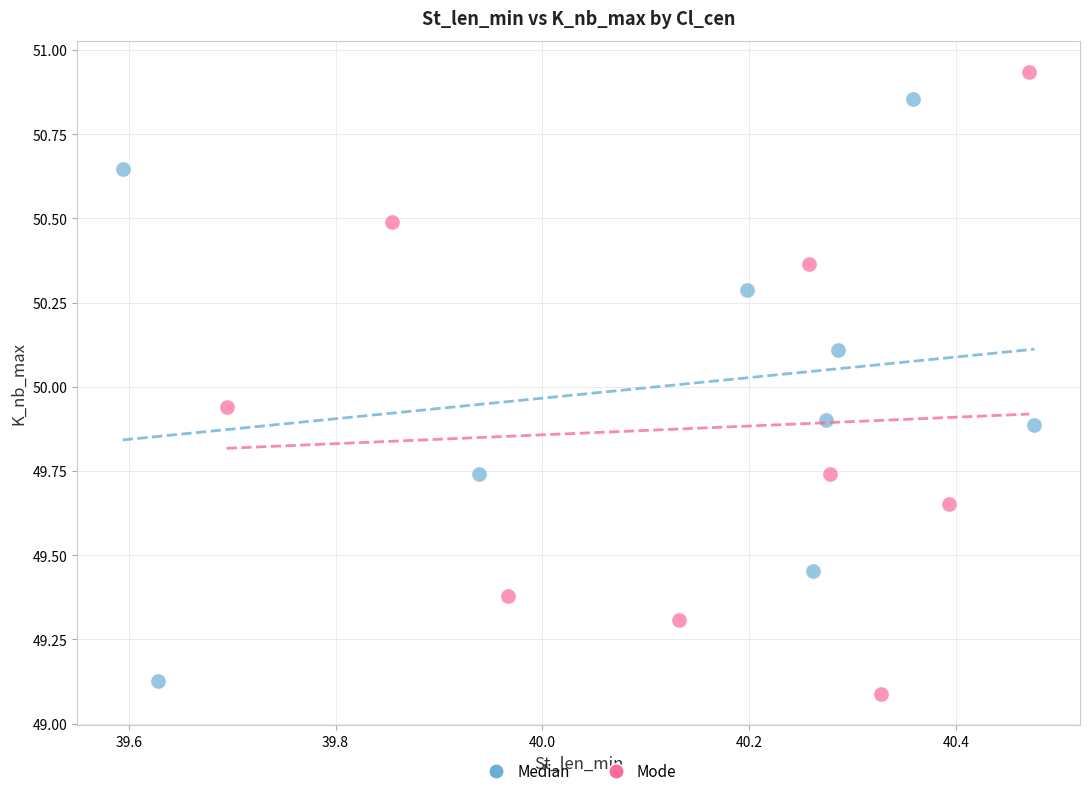

Which series has the widest spread of Y values?

Mode